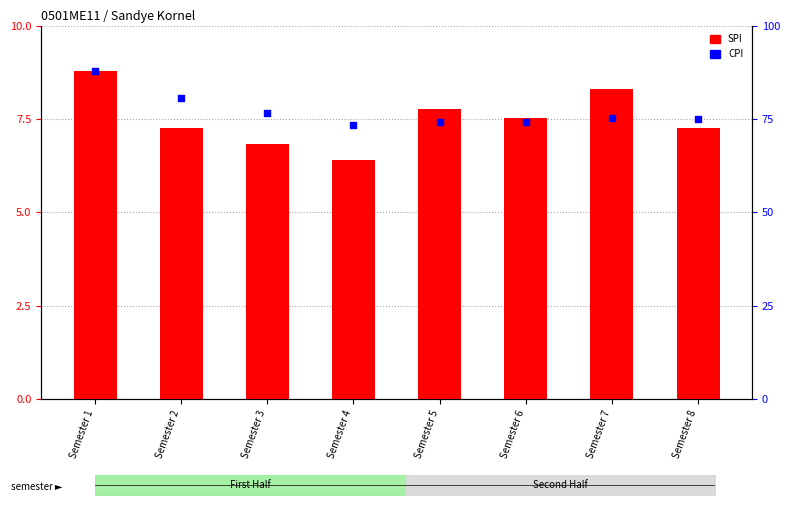

At how many categories does at least one series exceed 35?

8